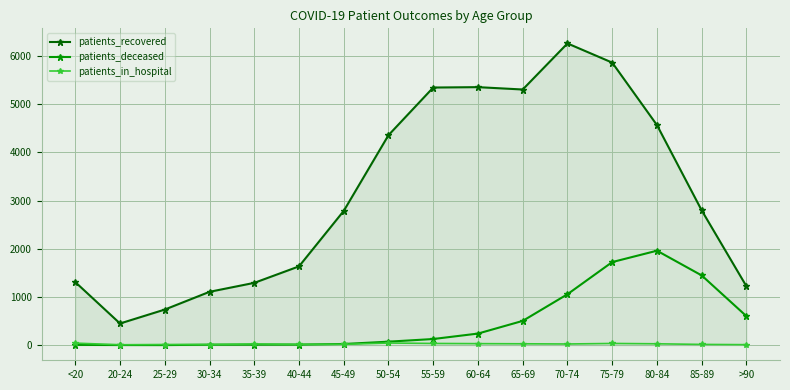

Where is patients_deceased nearest to the value 981?

70-74